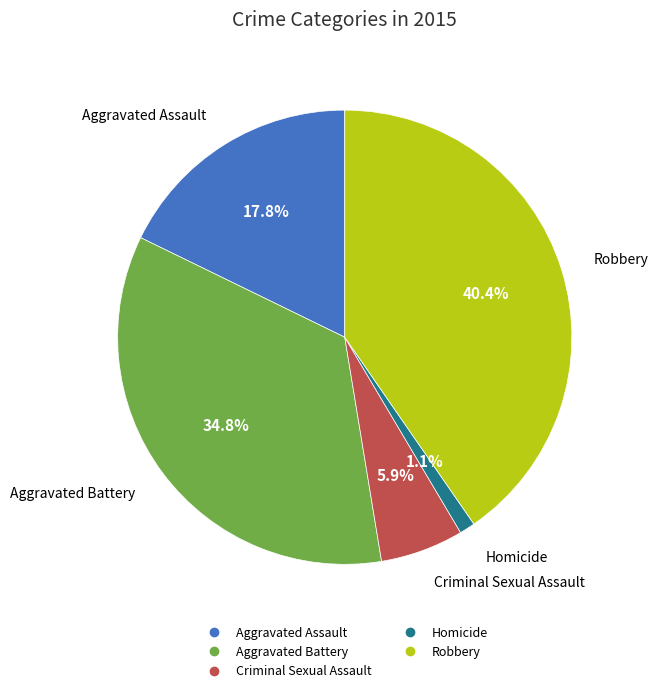

What portion of the pie excludes Aggravated Assault?

82.2%